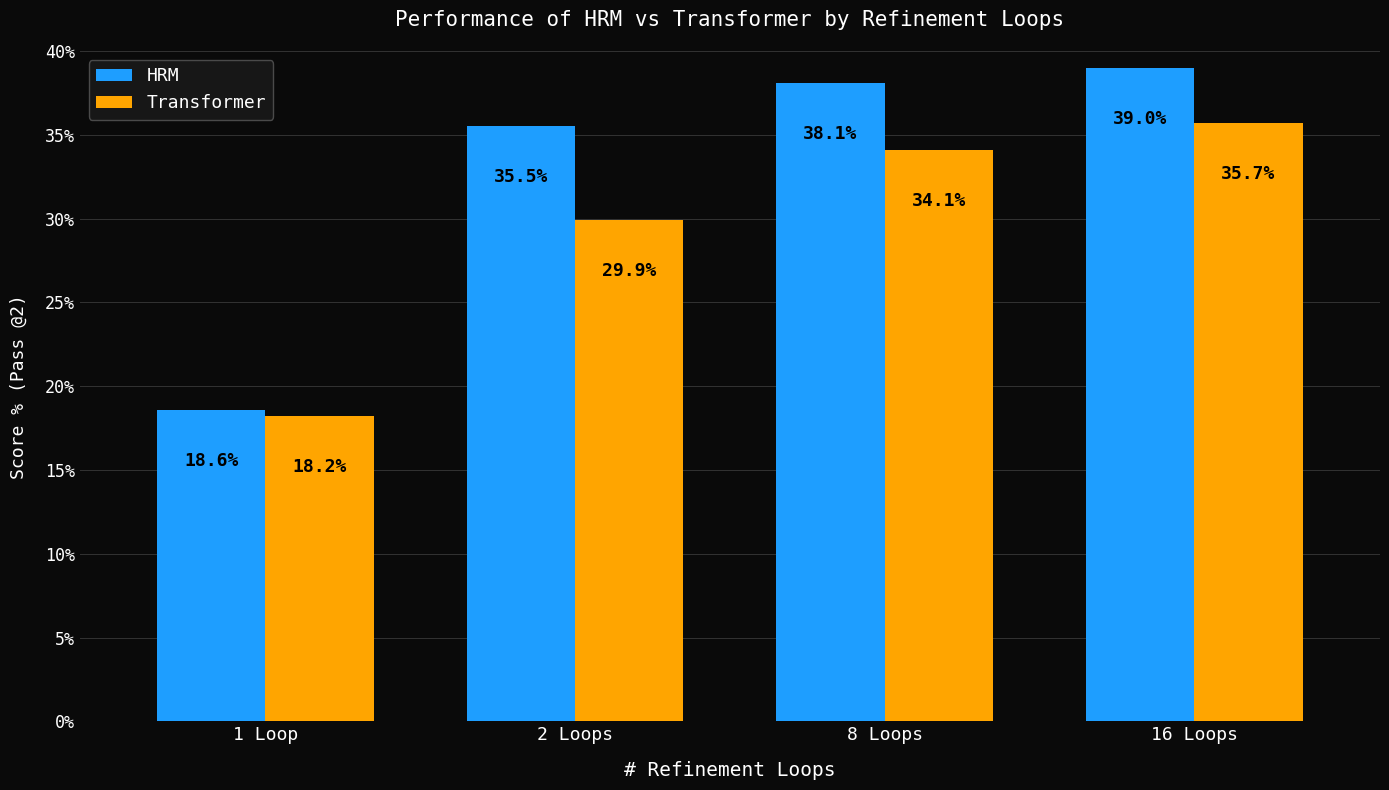

At which label does HRM first exceed 38?

8 Loops